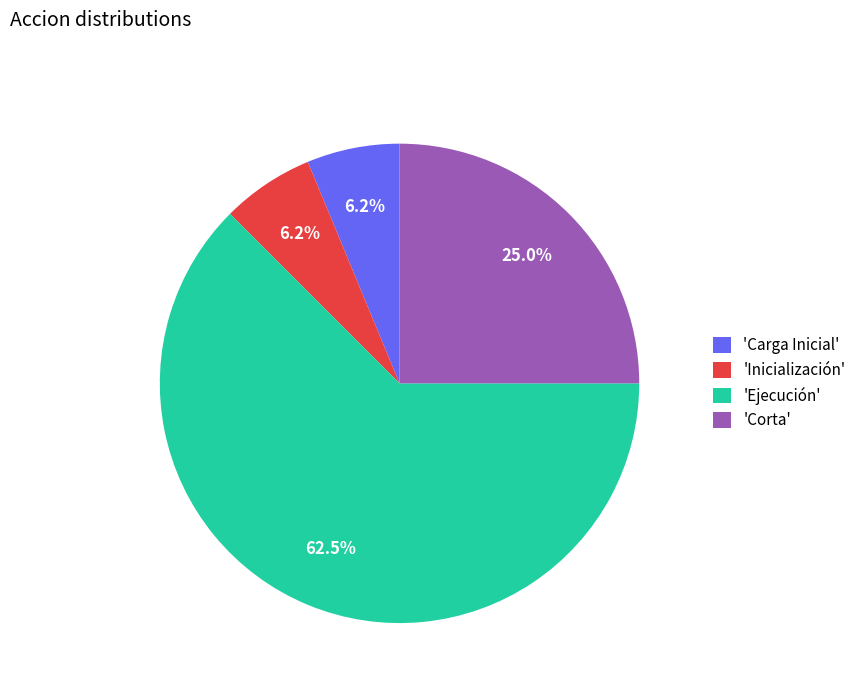

How many segments does this pie chart have?

4